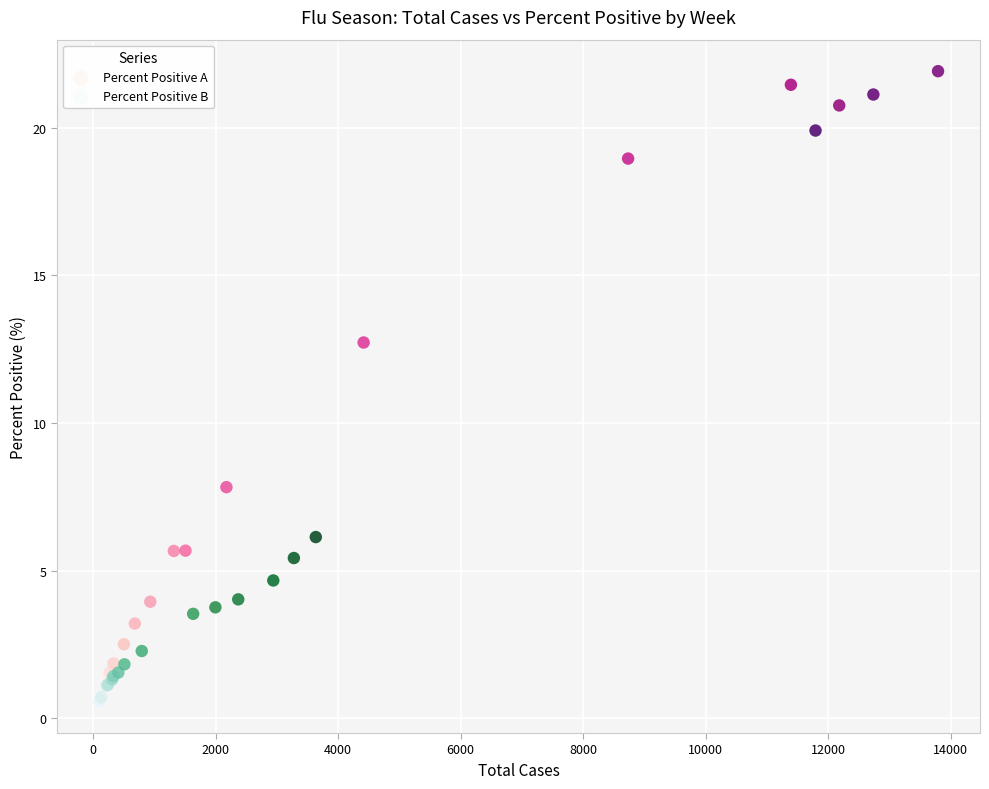

Which series reaches the maximum Y coordinate?

Percent Positive A